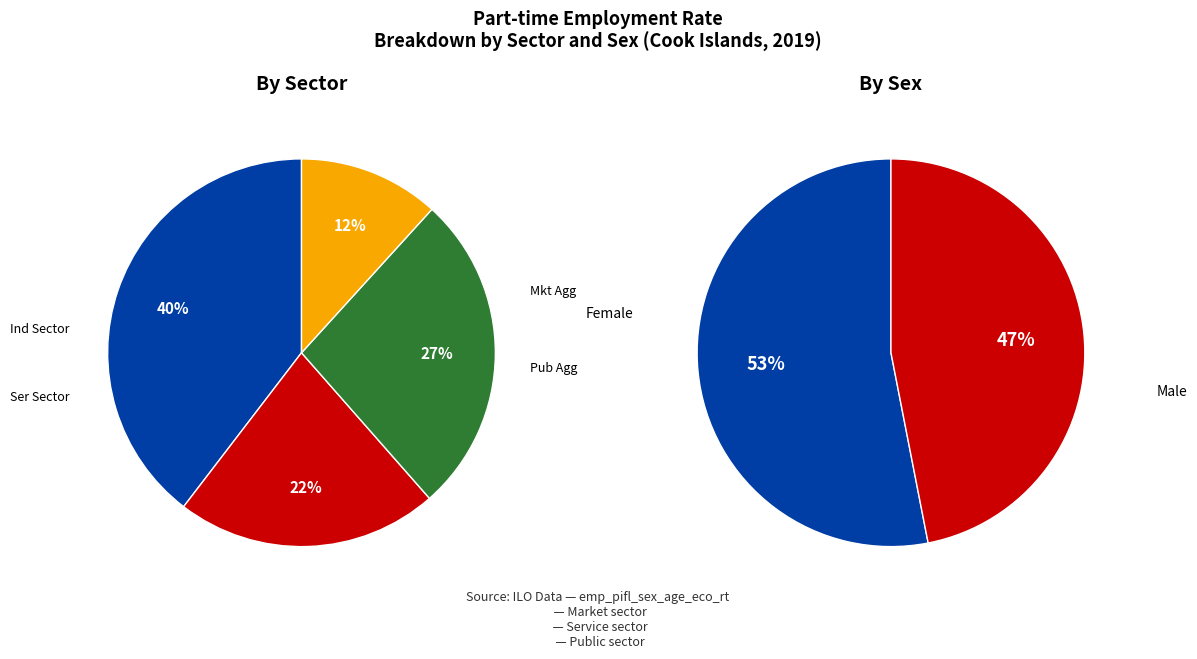

Does 0 represent more than half of the total?

Yes